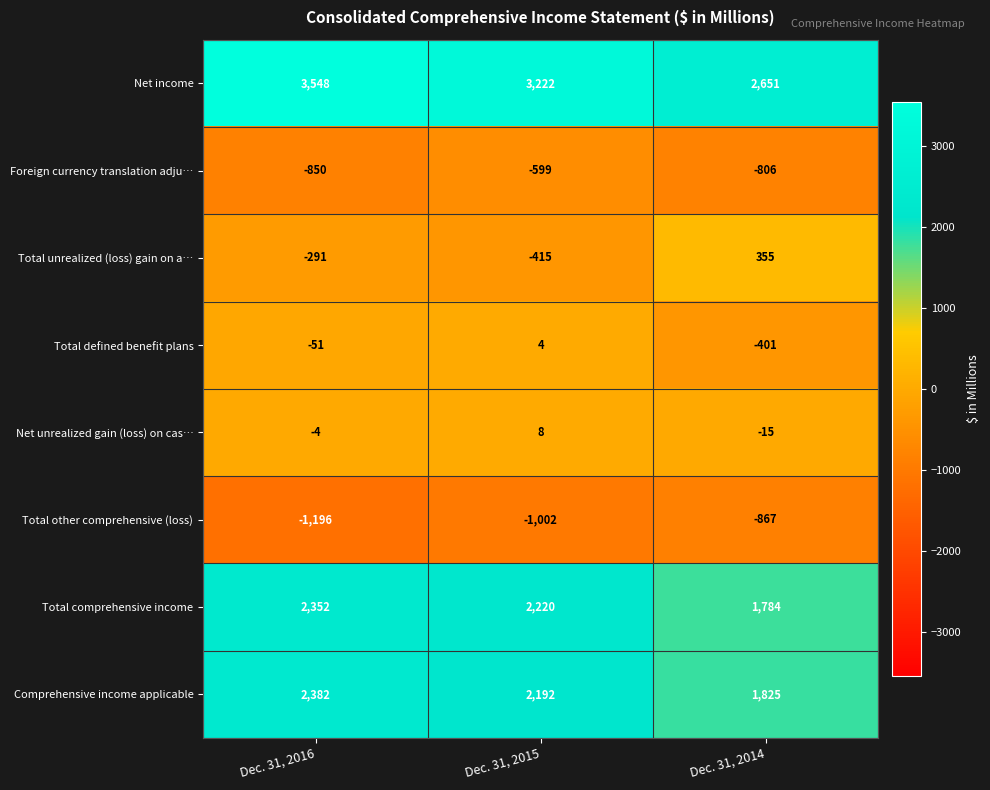

Reading left to right, list all the values displayed in this chart.

Net income: 3548	3222	2651
Foreign currency translation adju…: -850	-599	-806
Total unrealized (loss) gain on a…: -291	-415	355
Total defined benefit plans: -51	4	-401
Net unrealized gain (loss) on cas…: -4	8	-15
Total other comprehensive (loss): -1196	-1002	-867
Total comprehensive income: 2352	2220	1784
Comprehensive income applicable: 2382	2192	1825